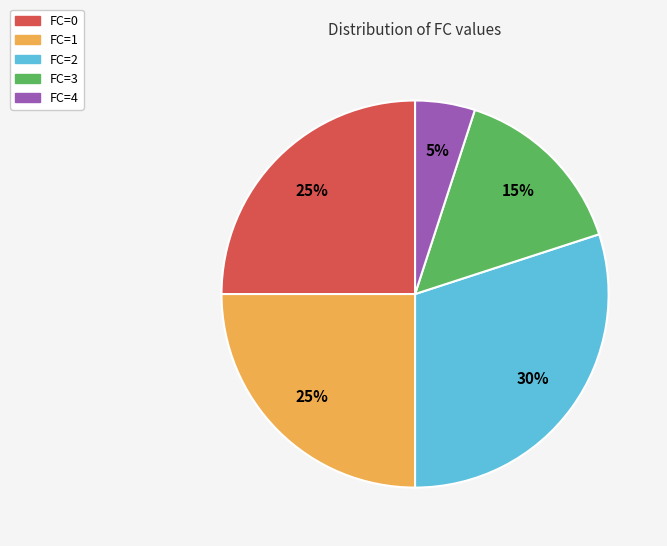

What percentage is the FC=3 slice, to the nearest percent?

15%